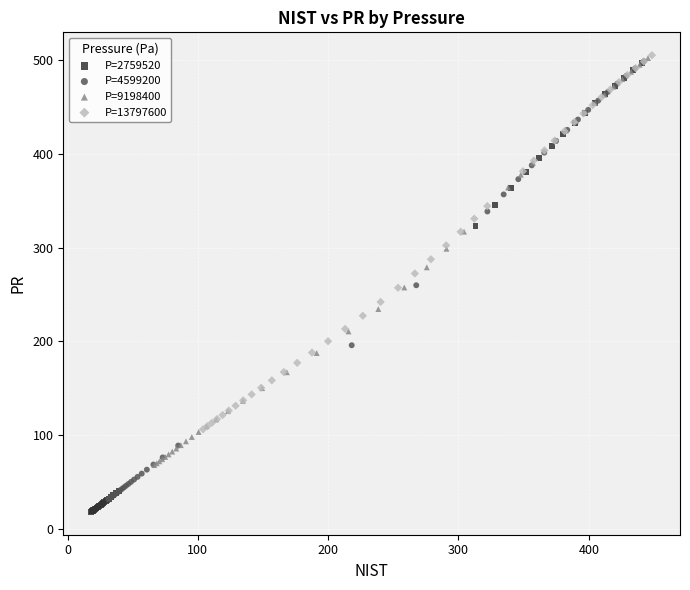

Which series has the largest Y range (max minus min)?

P=2759520